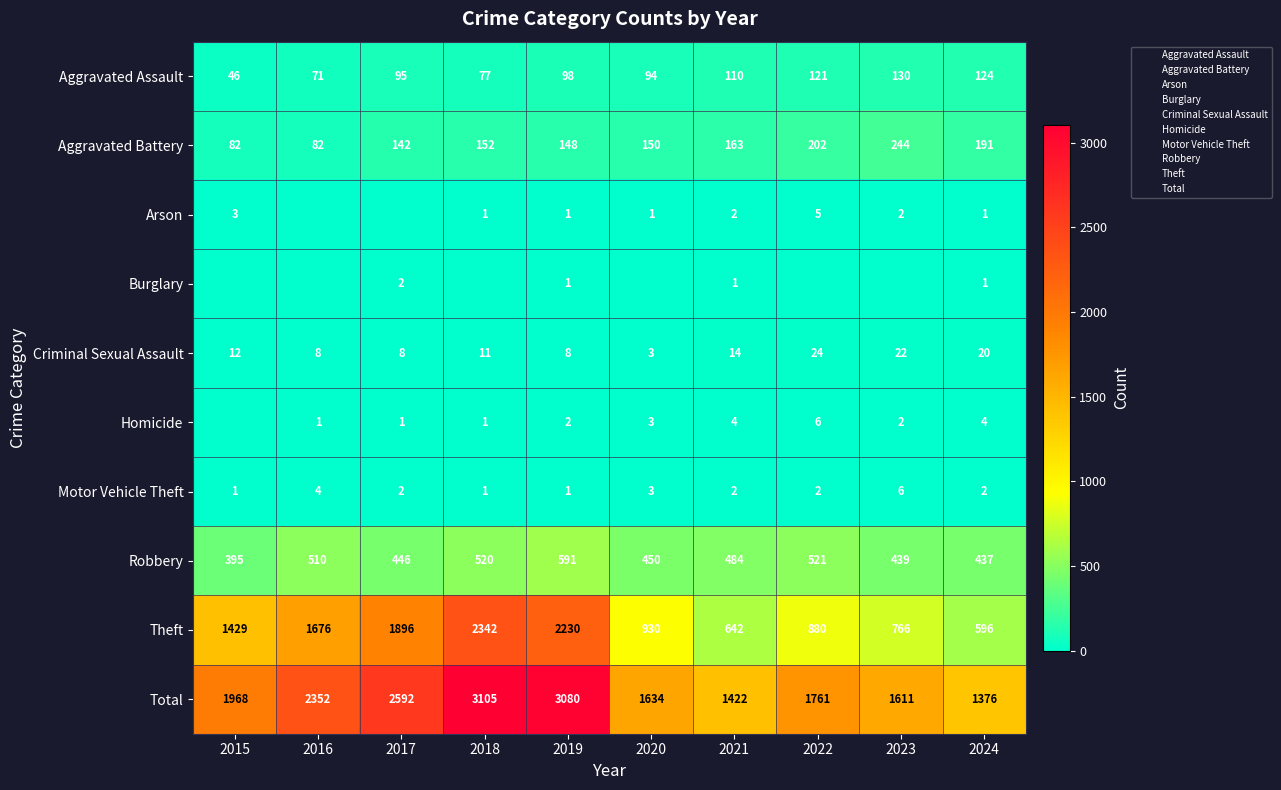

The Burglary series shows 0 at 2022. True or false?

True